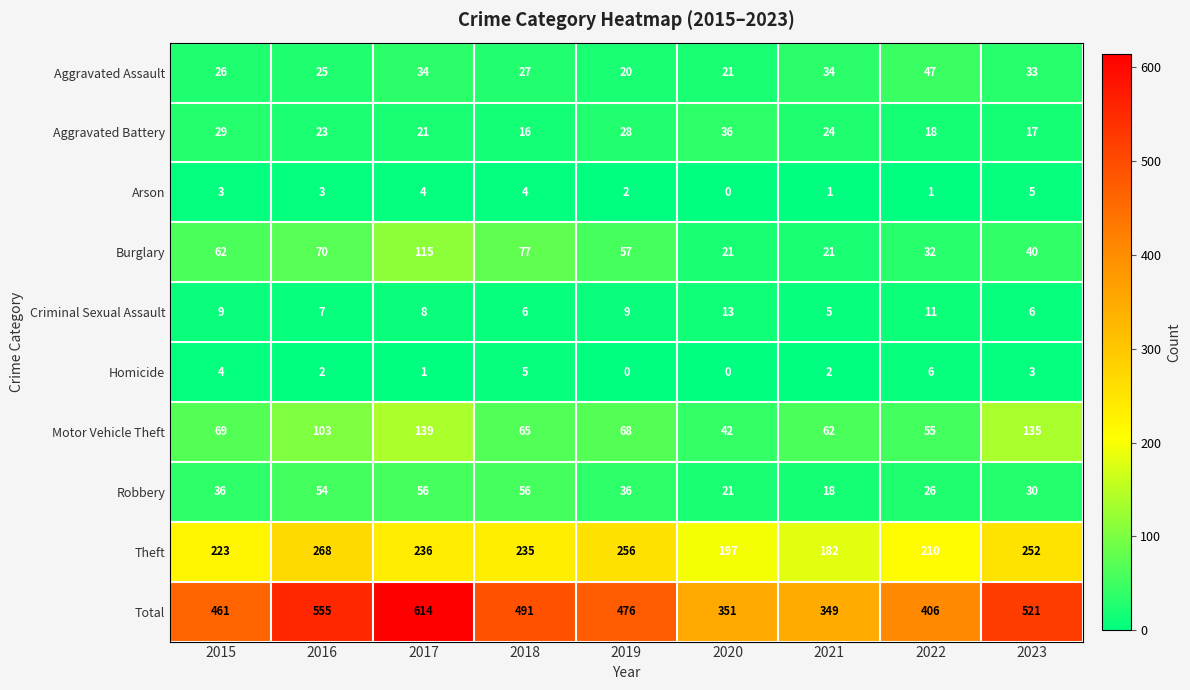

Read the Arson value at 2015.

3